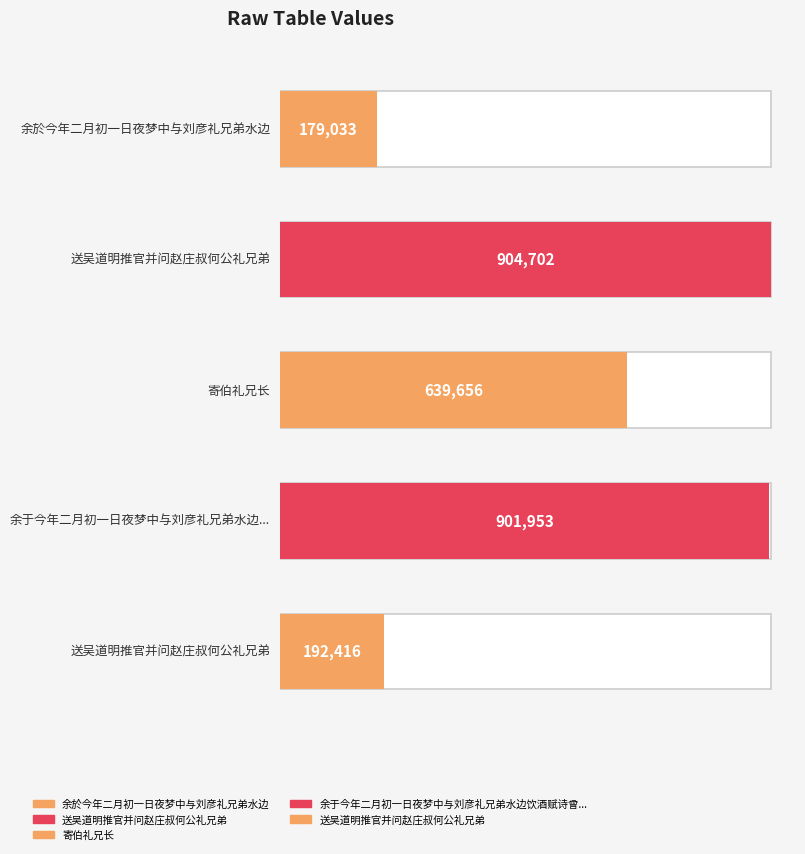

Reading left to right, what are all the values shown in this chart?

179033	904702	639656	901953	192416